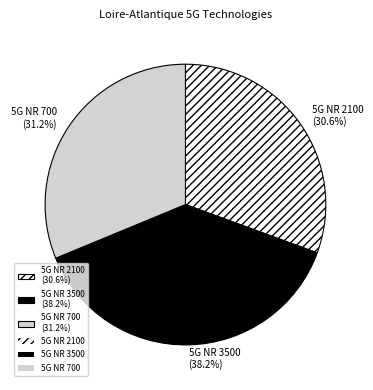

Which category has the smallest portion of the pie?

5G NR 2100